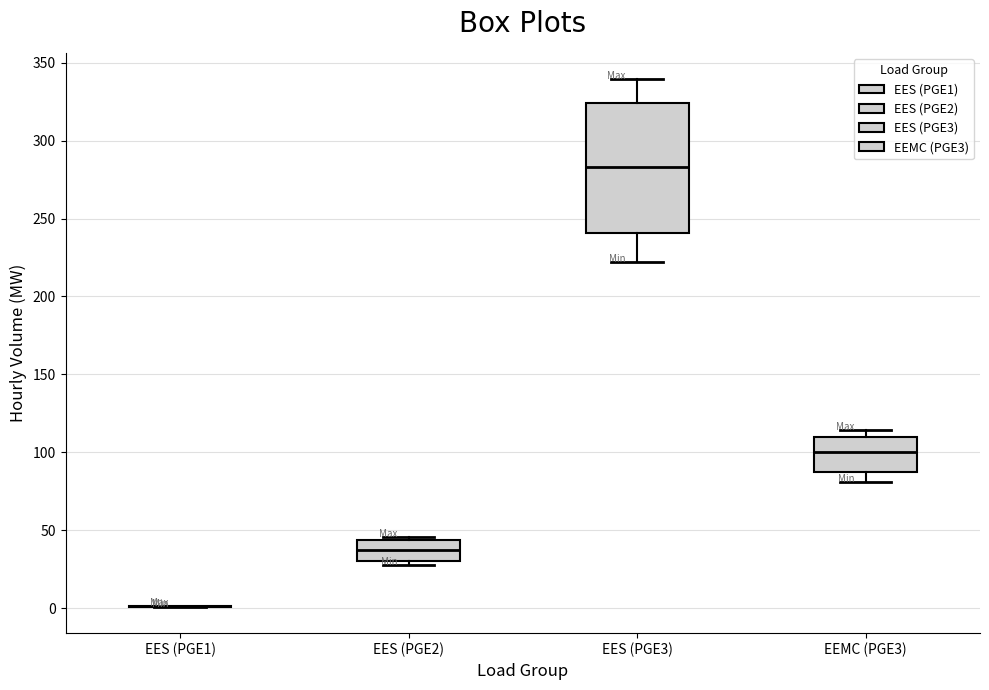

Reading left to right, transcribe this box plot: for each box, give where its median line is, the range the box spans, and where its two whiskers end, as read against the y-axis. The values are not printed on the chart, so give them approximately, as read against the axis.

EES (PGE1): box collapsed to a line at 0, whiskers 0 to 0
EES (PGE2): median 35, box 30 to 45, whiskers 30 (just below the box's lower edge) to 45 (just above the box's upper edge)
EES (PGE3): median 285, box 240 to 325, whiskers 220 to 340
EEMC (PGE3): median 100, box 85 to 110, whiskers 80 to 115